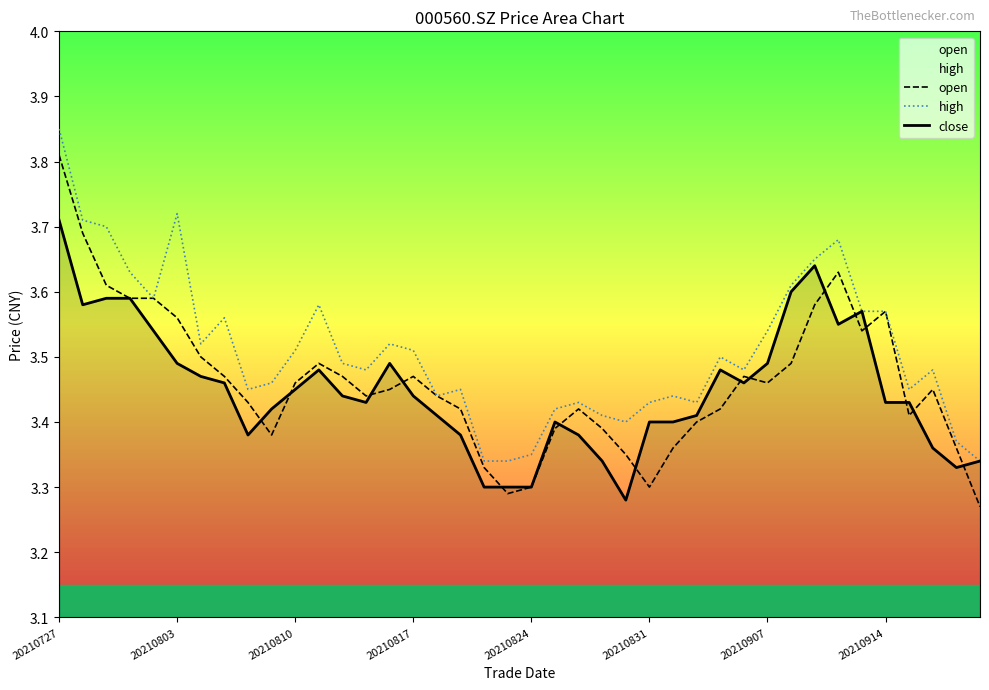

Which label corresponds to the largest value in the chart?

20210727